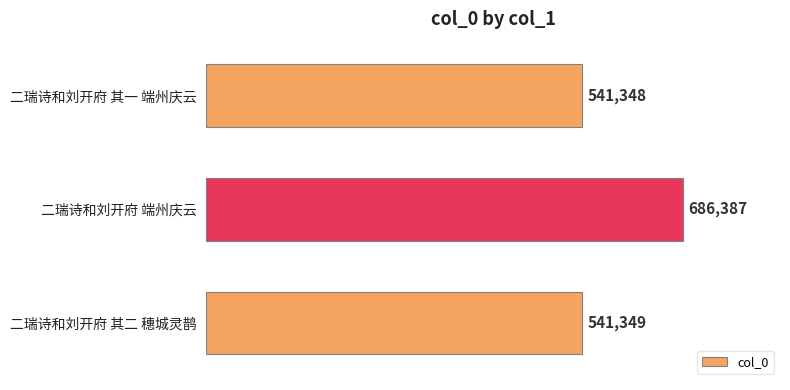

Does the chart contain stacked bars?

No